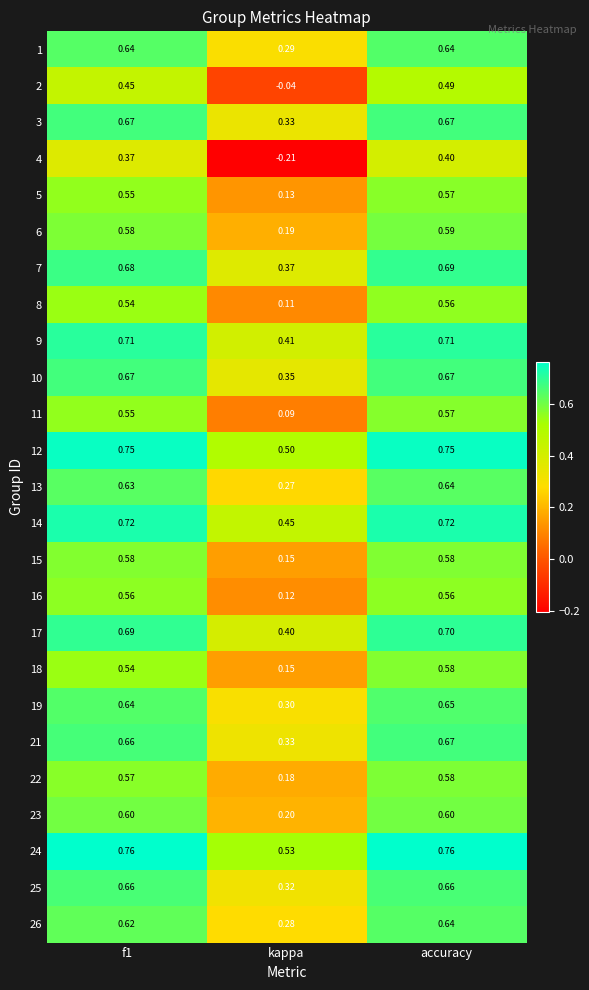

Where is 25 nearest to the value 0?

kappa